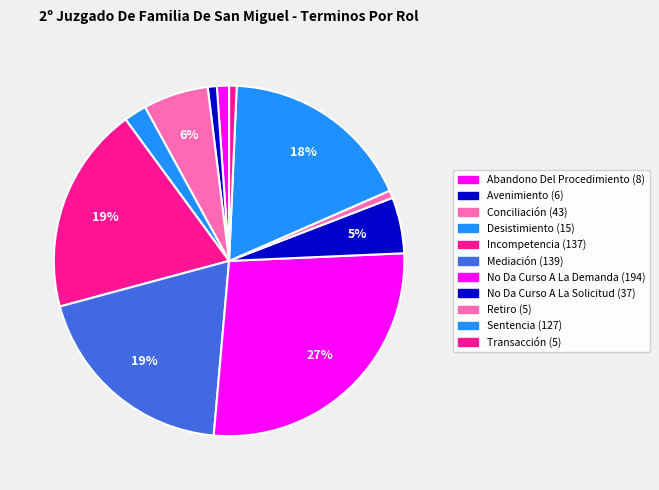

How many segments does this pie chart have?

11